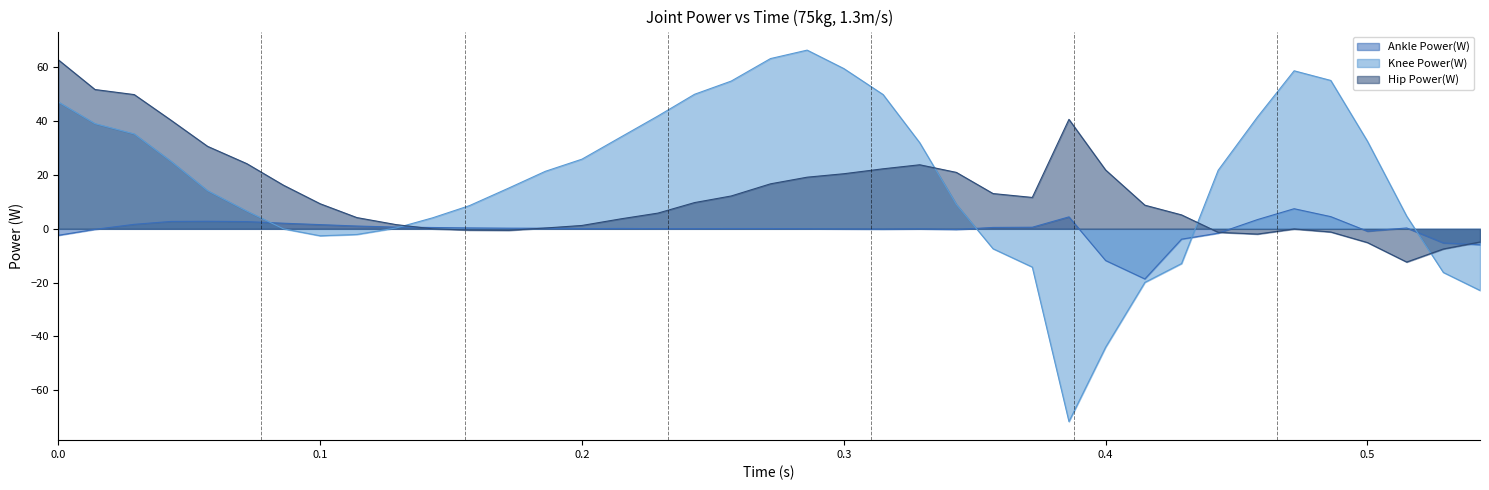

True or false: Hip Power(W) has a value of 7.5 at 0.072.

False